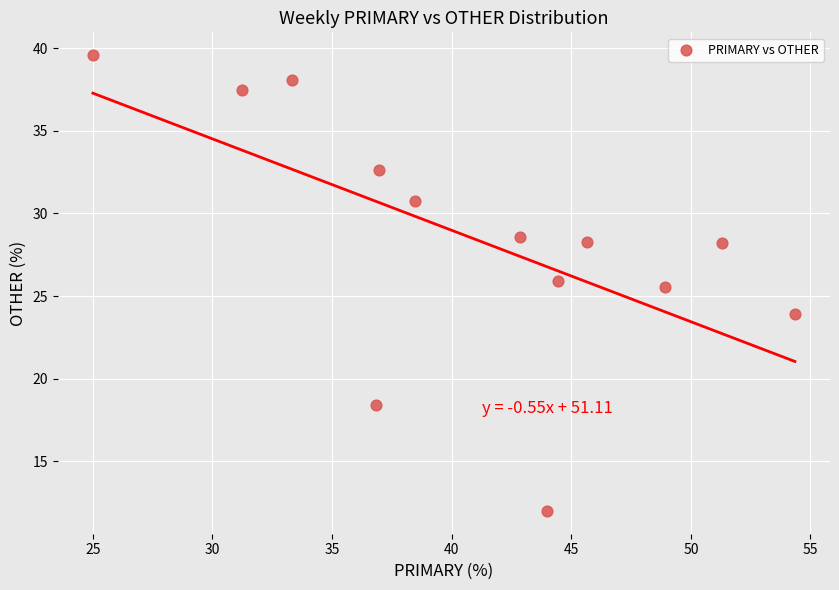

What is the range of Y values (max minus min)?

27.6